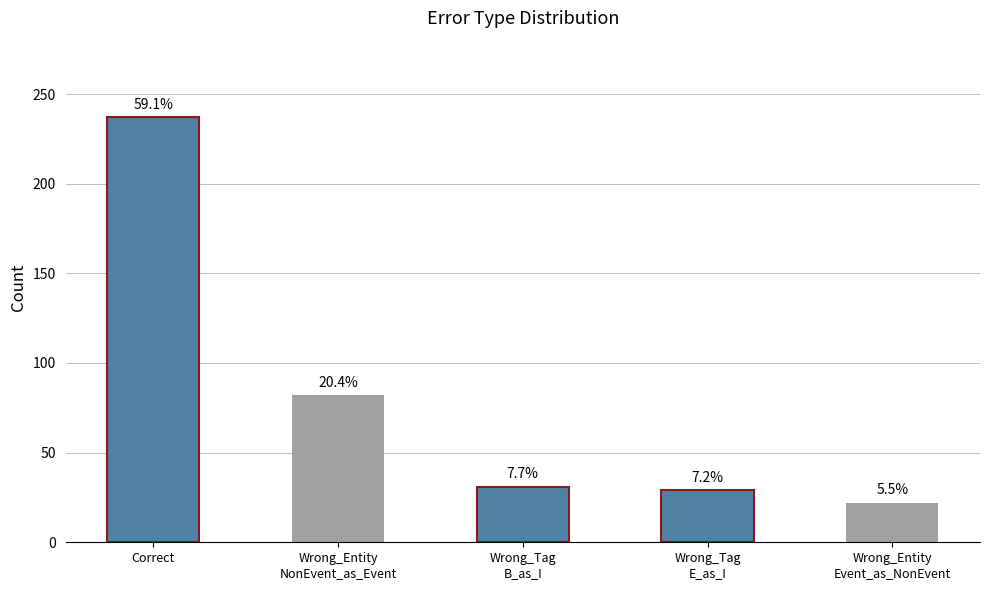

Rank the categories by value from highest to lowest.

Correct, Wrong_Entity
NonEvent_as_Event, Wrong_Tag
B_as_I, Wrong_Tag
E_as_I, Wrong_Entity
Event_as_NonEvent